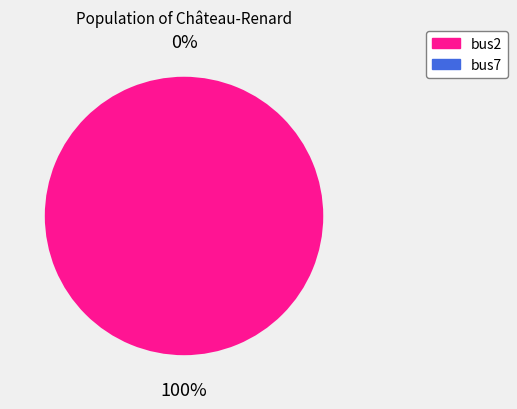

How many slices are in this pie chart?

2